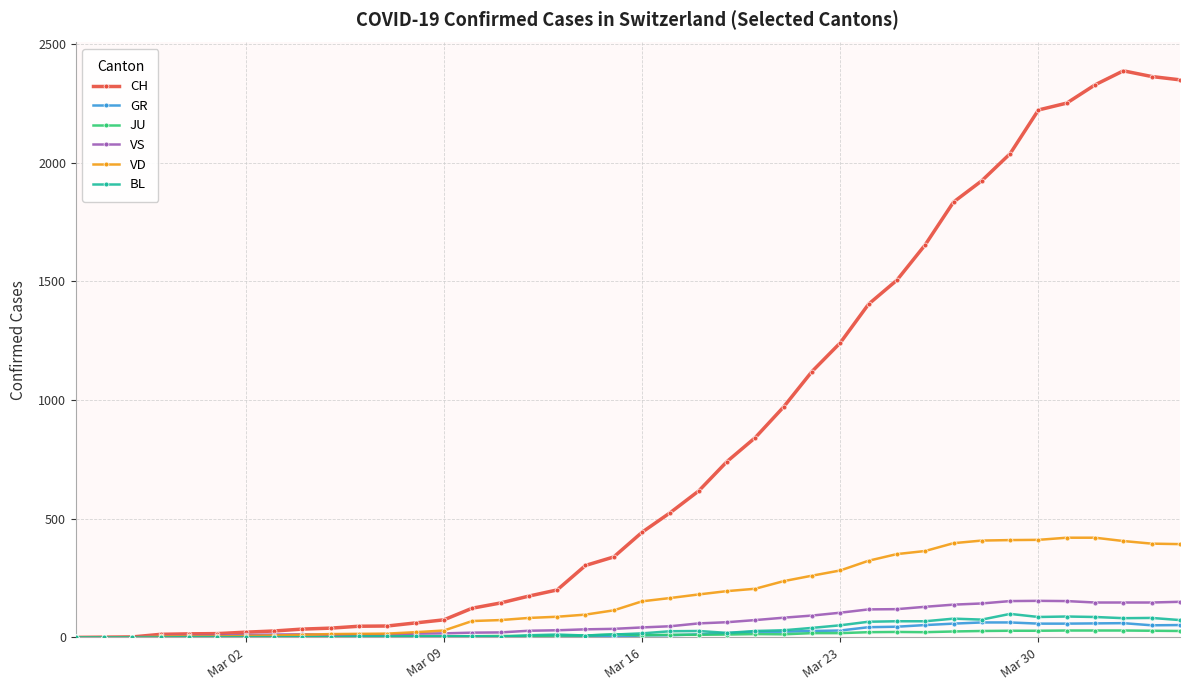

What is the maximum value for GR?

63